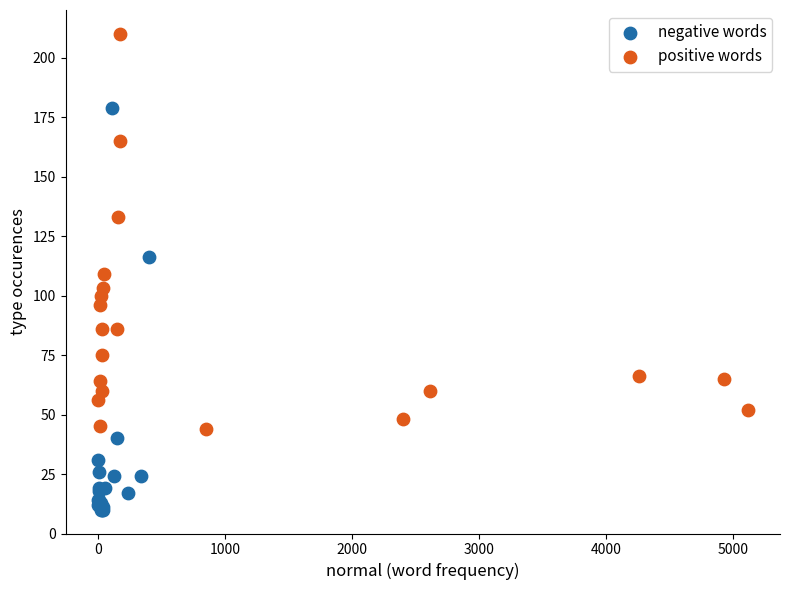

Which series has the largest Y range (max minus min)?

negative words